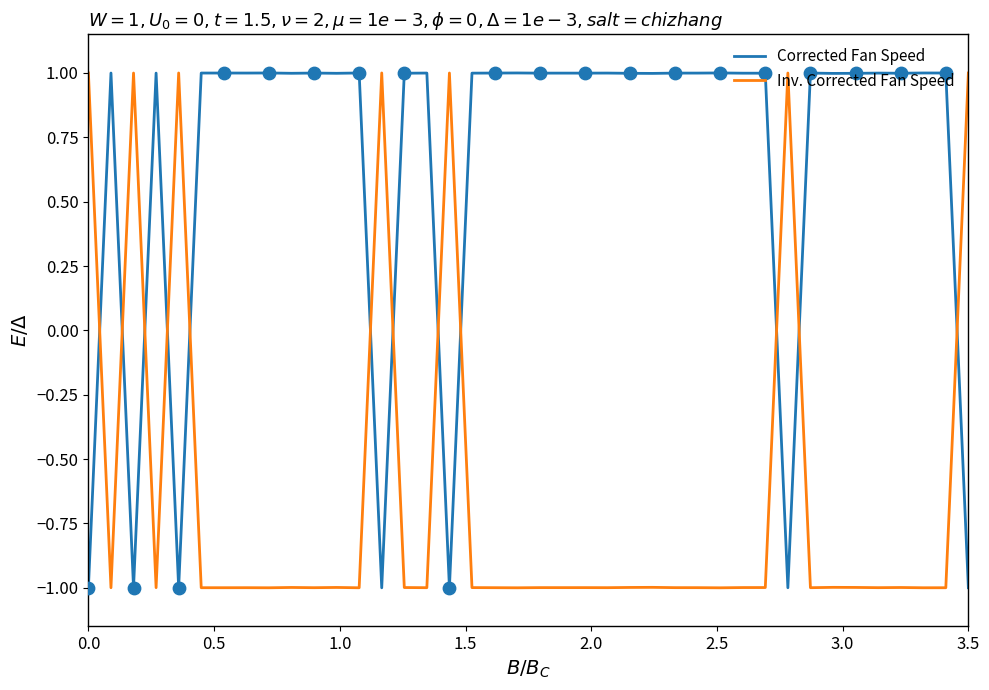

Which series has the largest total across all categories?

Corrected Fan Speed